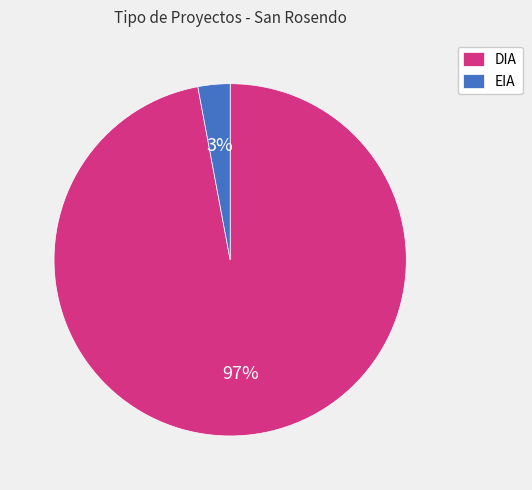

To the nearest percent, what is the difference between the largest and smallest slice percentages?

94%